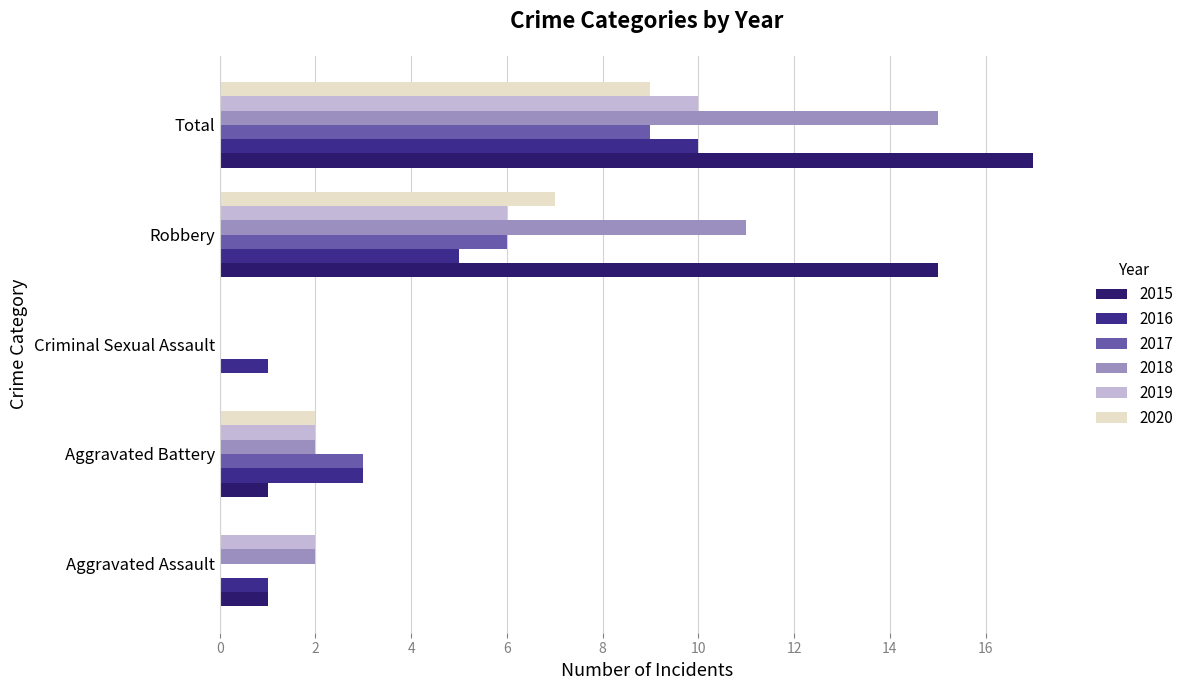

How many categories are shown in the chart?

5